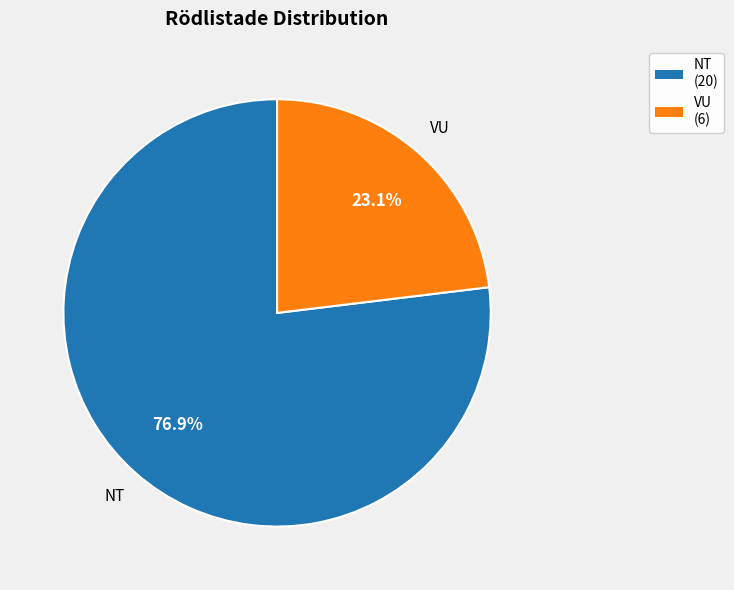

To the nearest percent, what percentage of the pie is VU?

23%